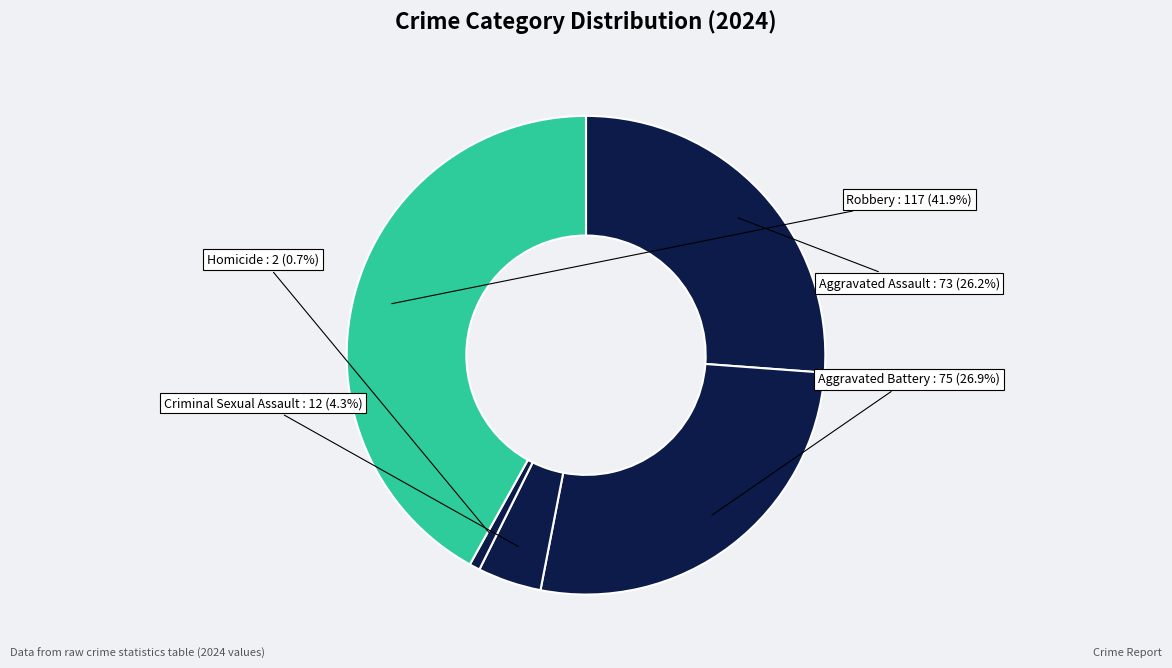

To the nearest percent, what is the average slice percentage?

20%